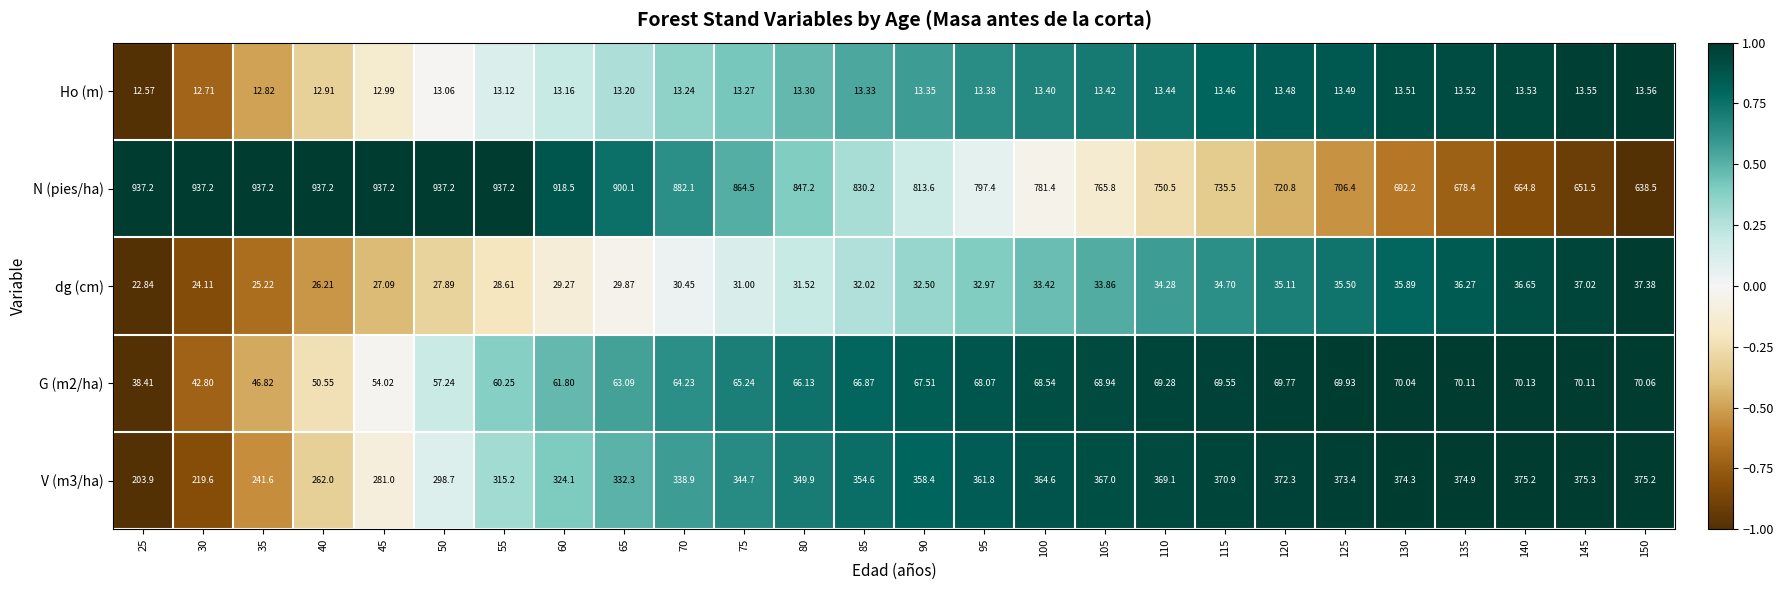

Is the value of Ho (m) at 100 greater than the value of dg (cm) at 110?

No